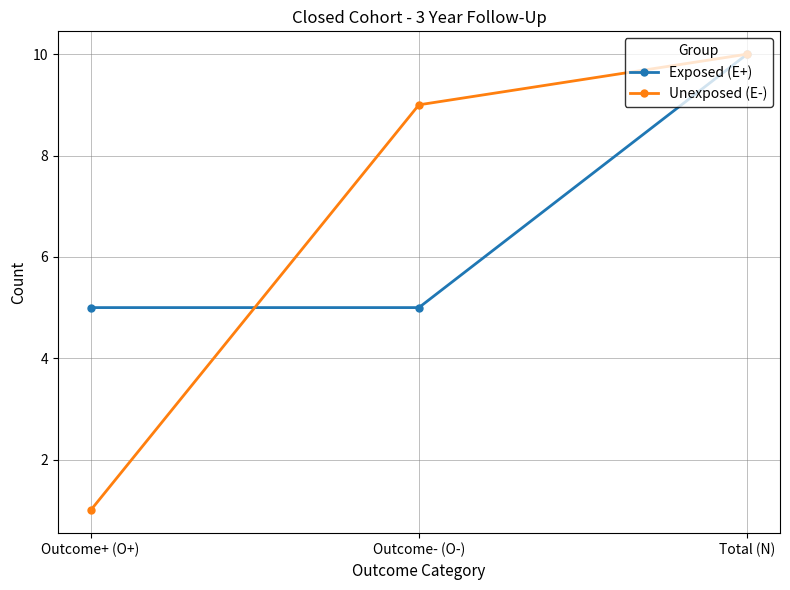

What position from the right is Outcome+ (O+)?

3